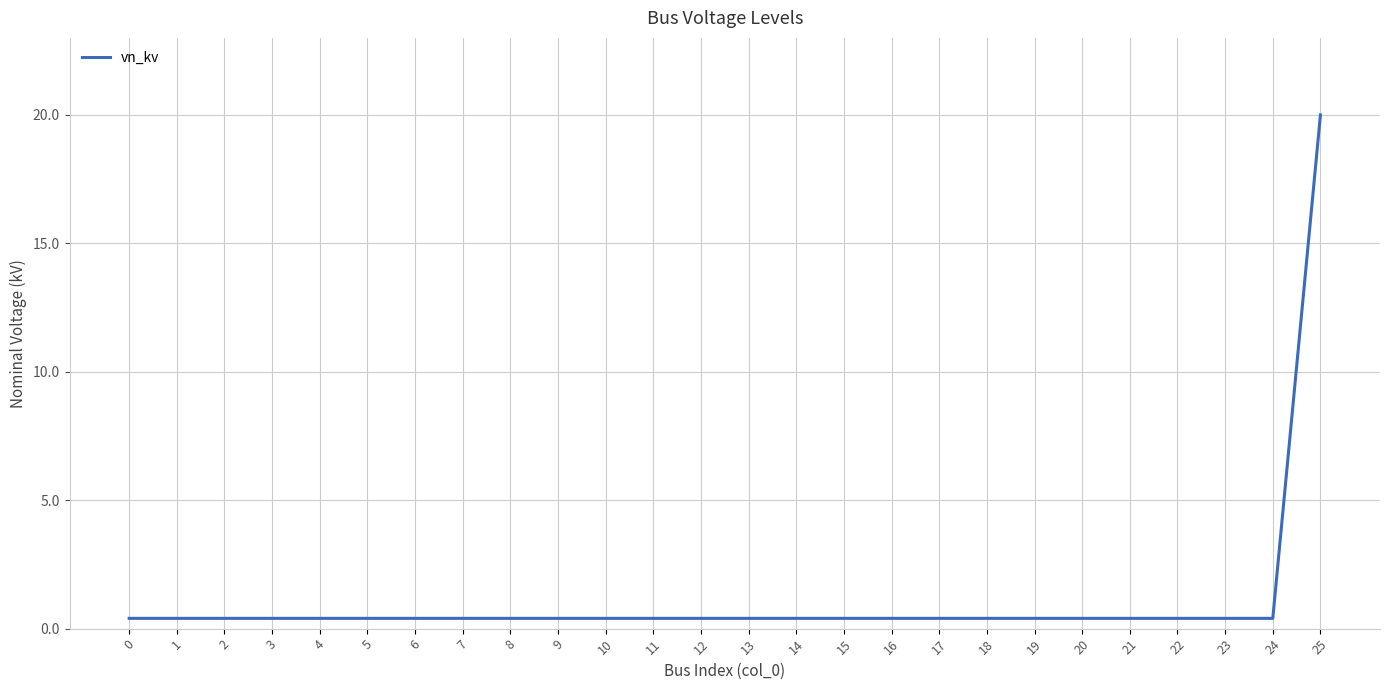

Reading left to right, list all the values displayed in this chart.

0.4	0.4	0.4	0.4	0.4	0.4	0.4	0.4	0.4	0.4	0.4	0.4	0.4	0.4	0.4	0.4	0.4	0.4	0.4	0.4	0.4	0.4	0.4	0.4	0.4	20.0